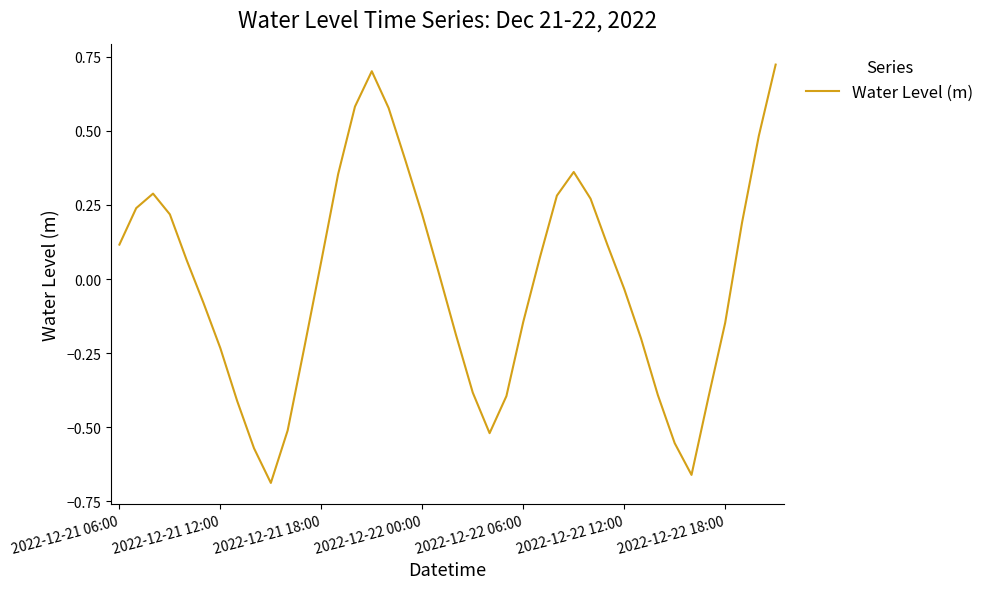

How many values exceed 0?

21